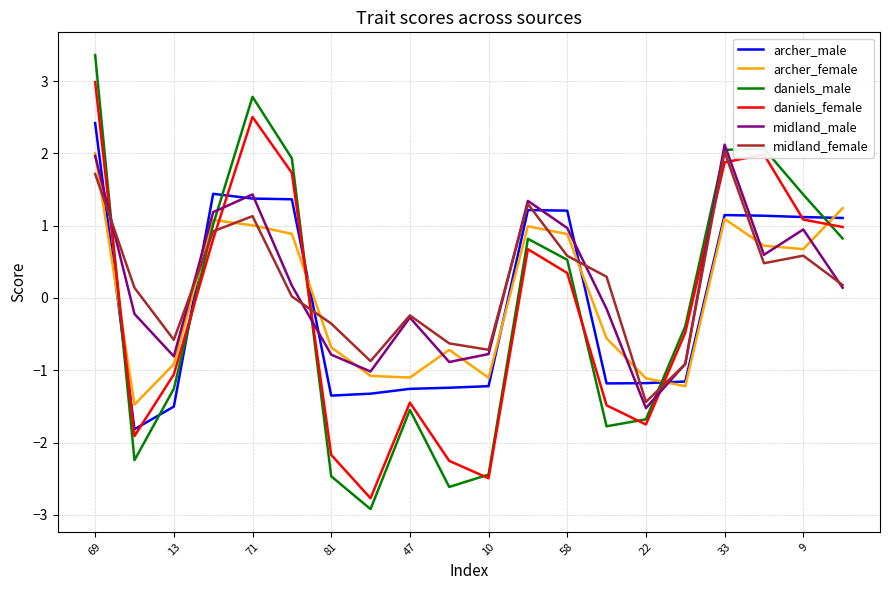

True or false: archer_female and midland_female intersect in this chart.

True